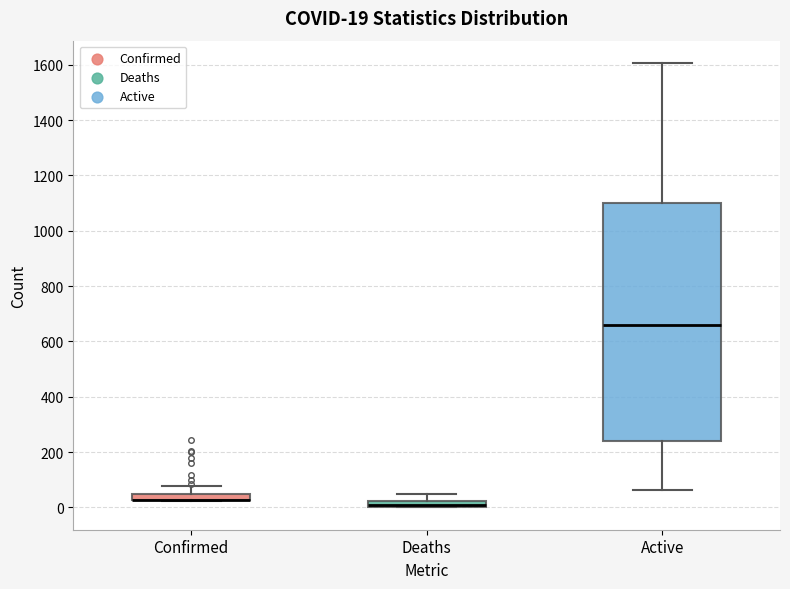

Comparing the boxes themselves (not the whiskers), which one is the tallest?

Active